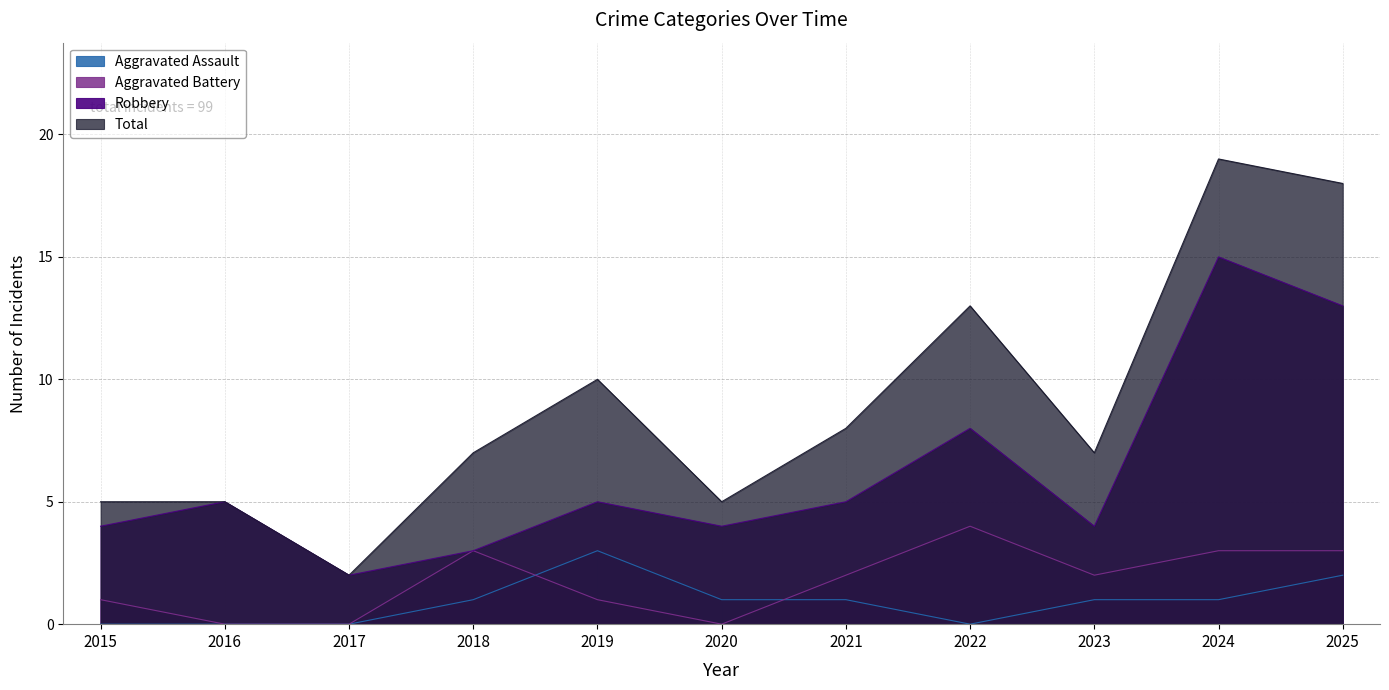

How many Total values are between 5 and 13?

8